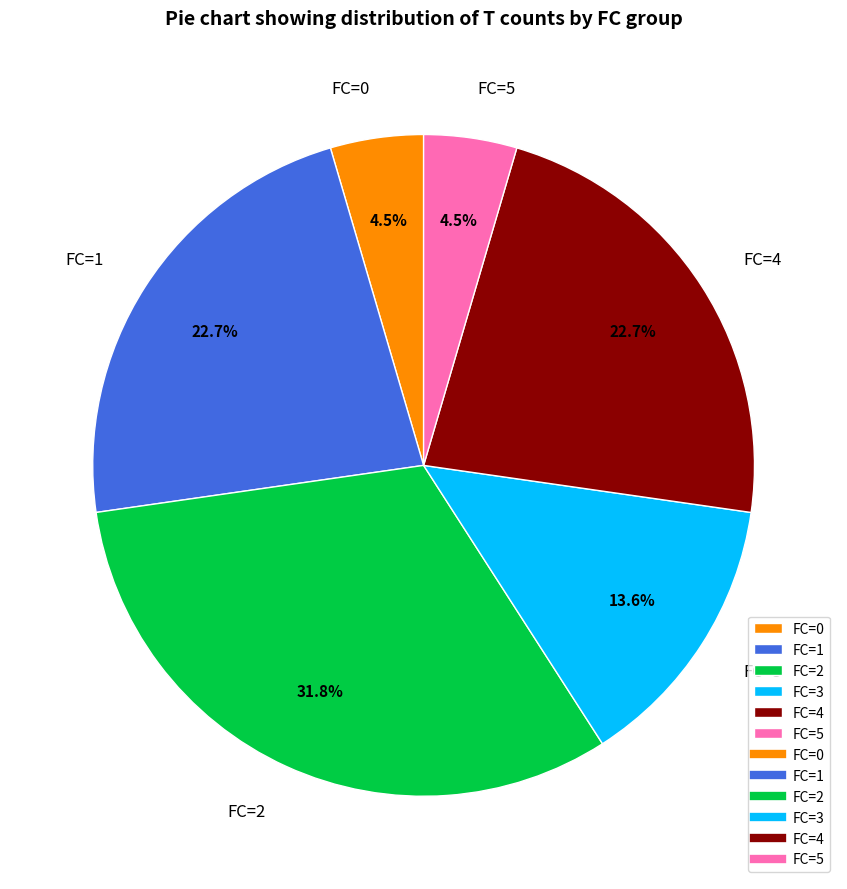

How many slices are in this pie chart?

6